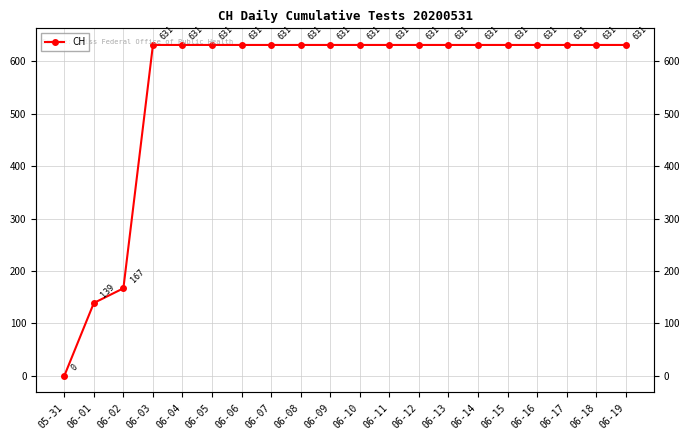

What is the ratio of the value at 06-07 to the value at 06-17?

1.0